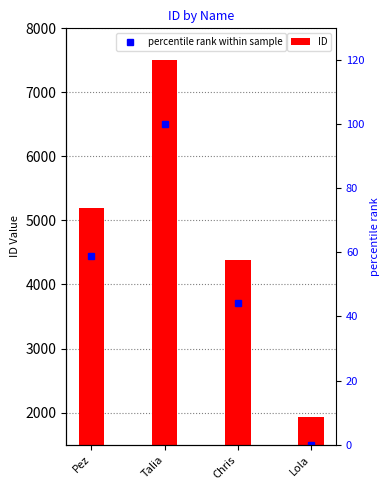

What is the highest value of the ID series?

7502